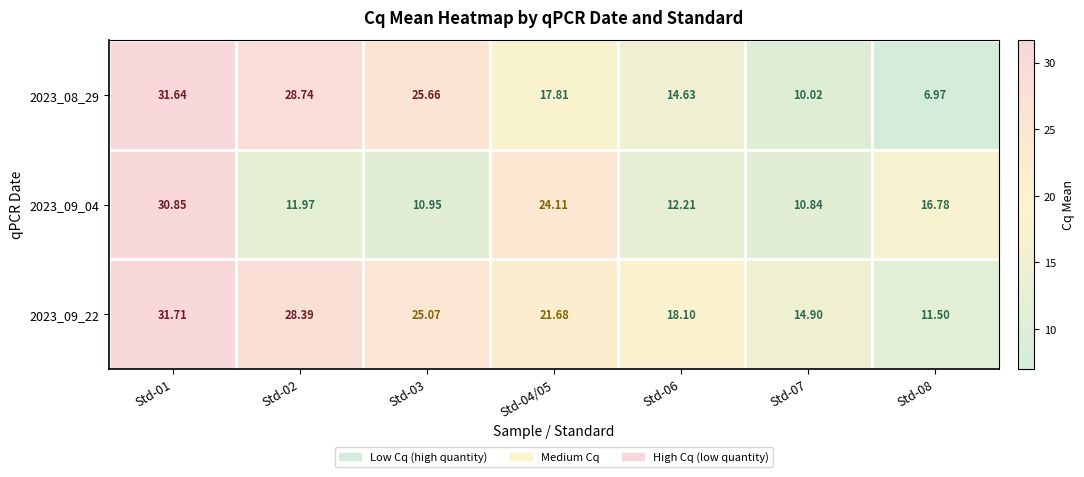

Which category has the highest value across all series?

Std-01